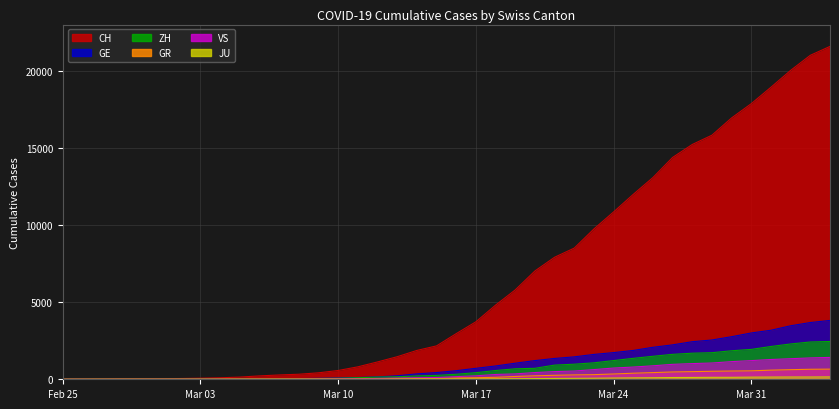

What is the difference between the highest and lowest values at 2020-03-01?

35